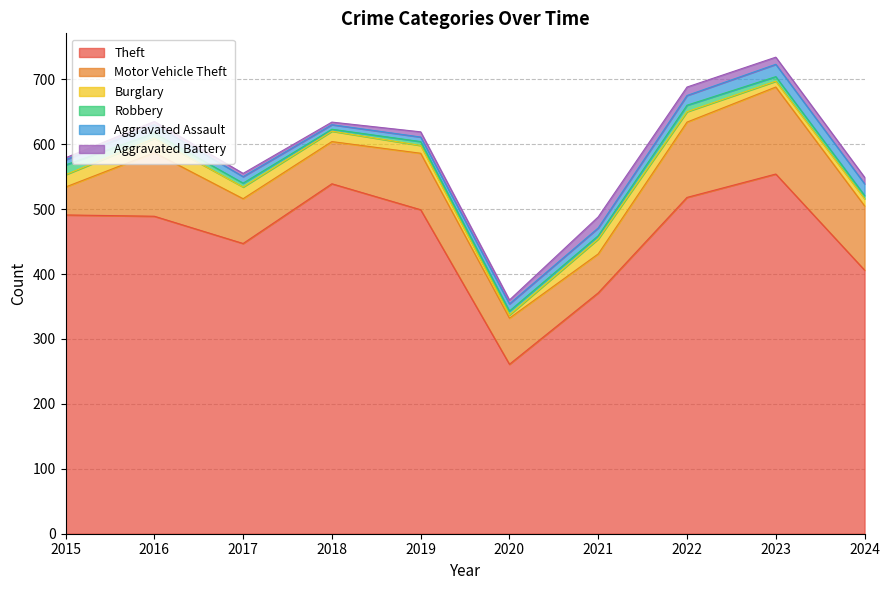

What is the difference between the maximum and minimum values in the Robbery series?

12